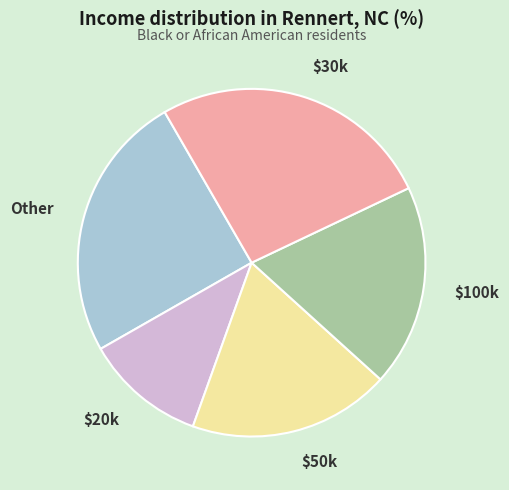

Does any single category account for the majority?

No